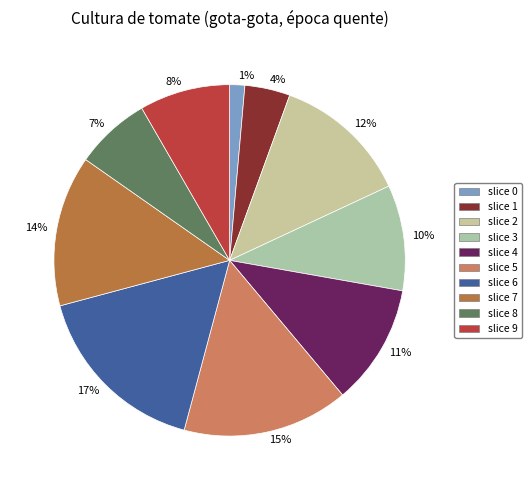

How many slices are in this pie chart?

10